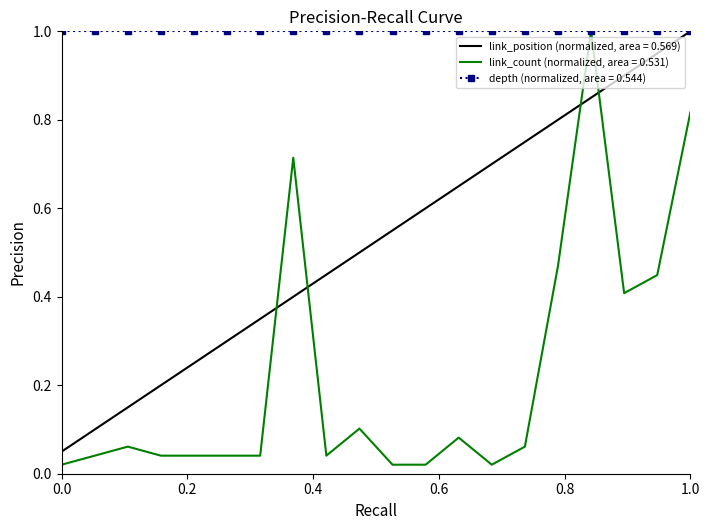

What is the maximum value for link_count (normalized, area = 0.531)?

1.0